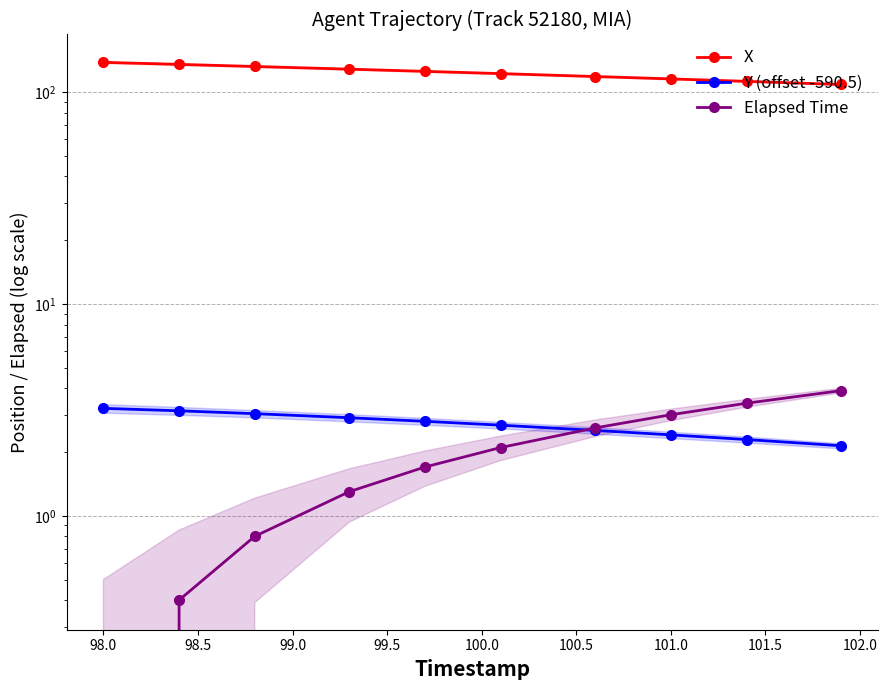

Rank the series by their maximum value, from highest to lowest.

X, Elapsed Time, Y (offset -590.5)